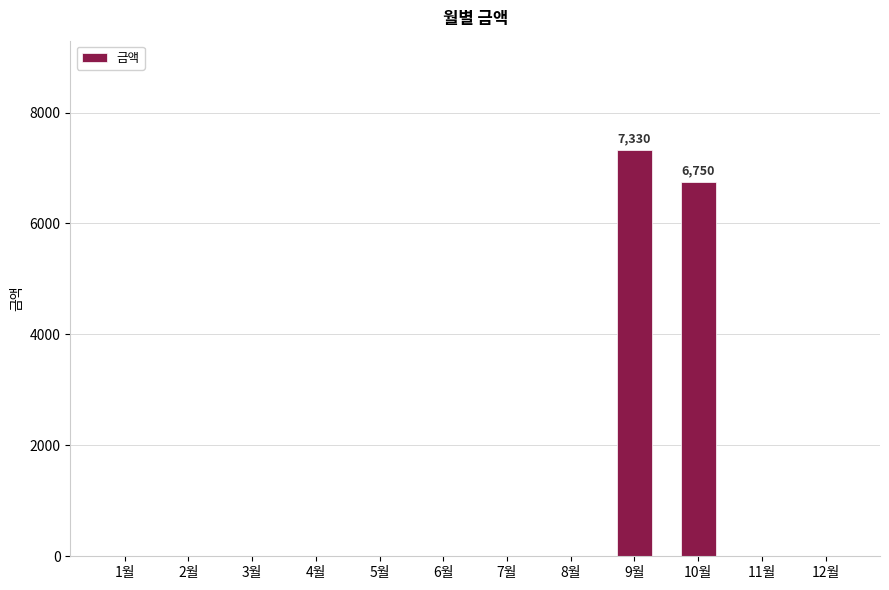

Which category has the highest value across all series?

9월